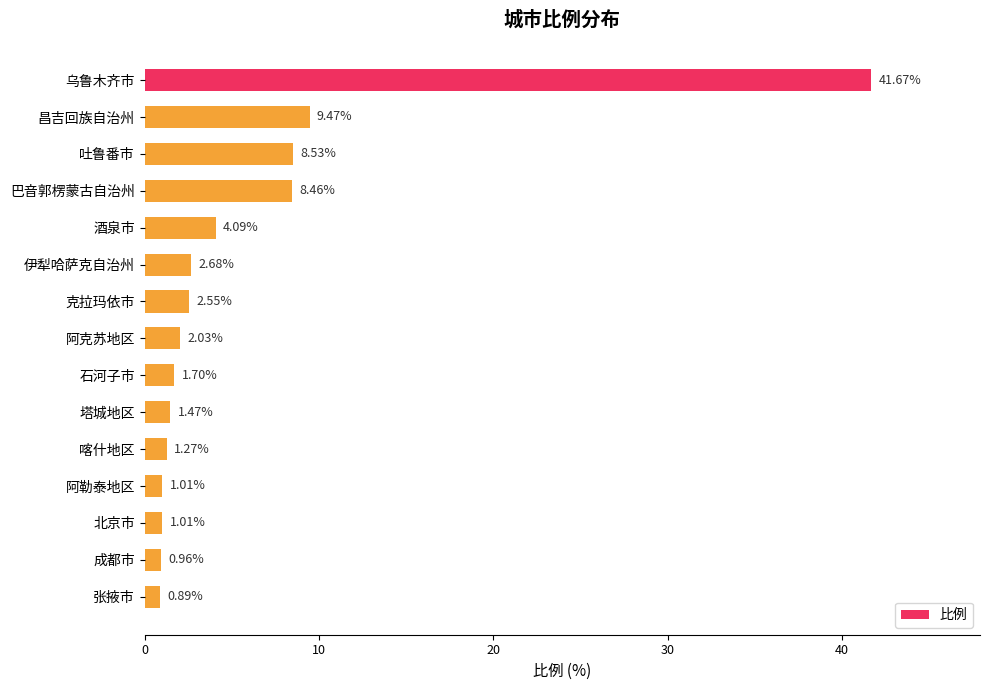

What is the difference between the maximum and minimum values?

40.8